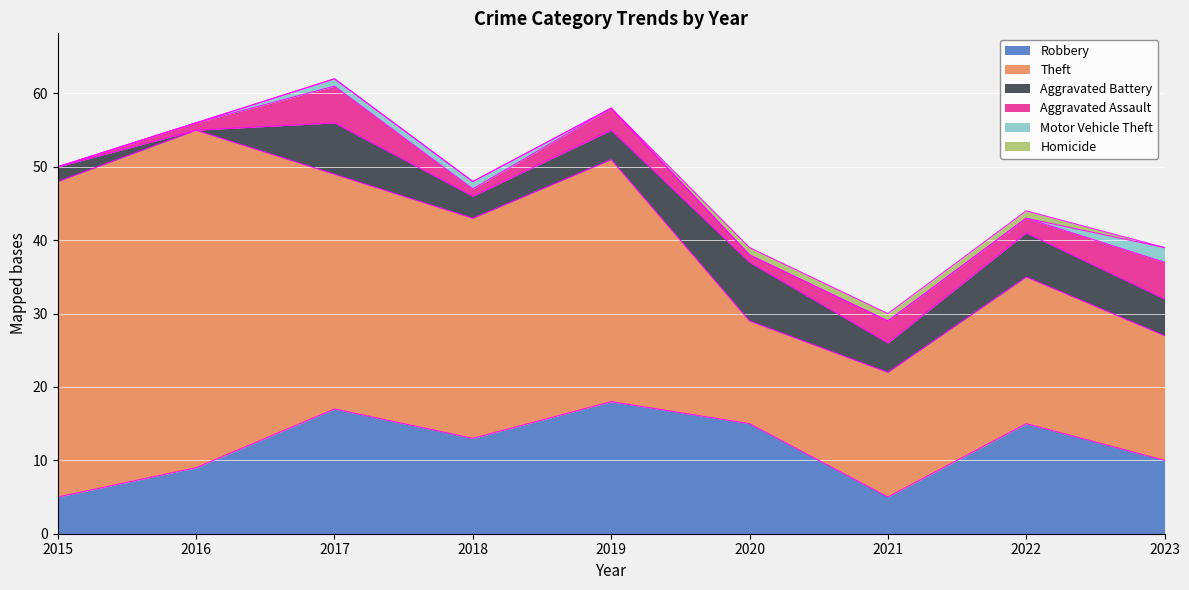

At which category does Aggravated Battery reach its first local valley?

2016